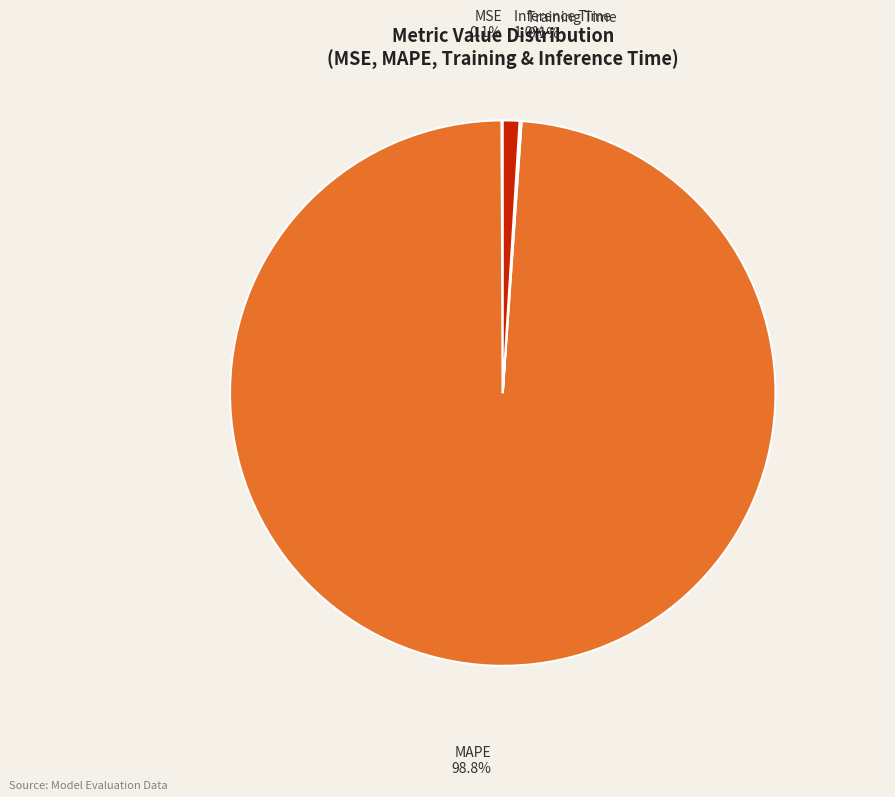

Which slice represents more than half of the pie?

MAPE